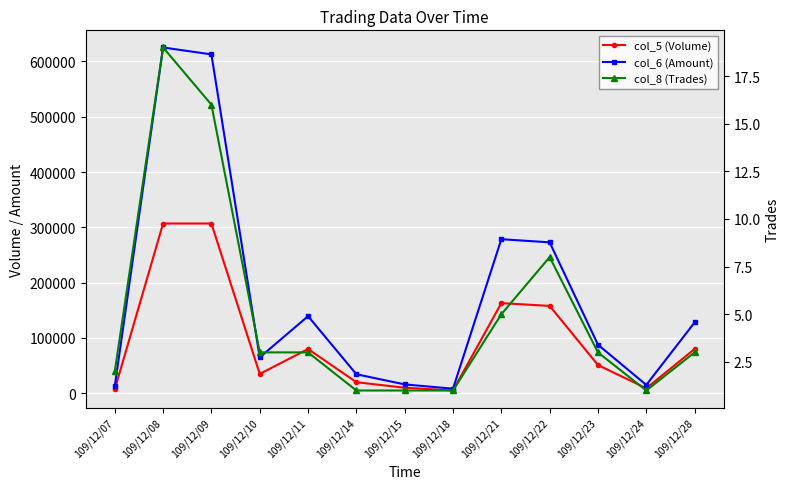

Which category has the lowest value across all series?

109/12/14